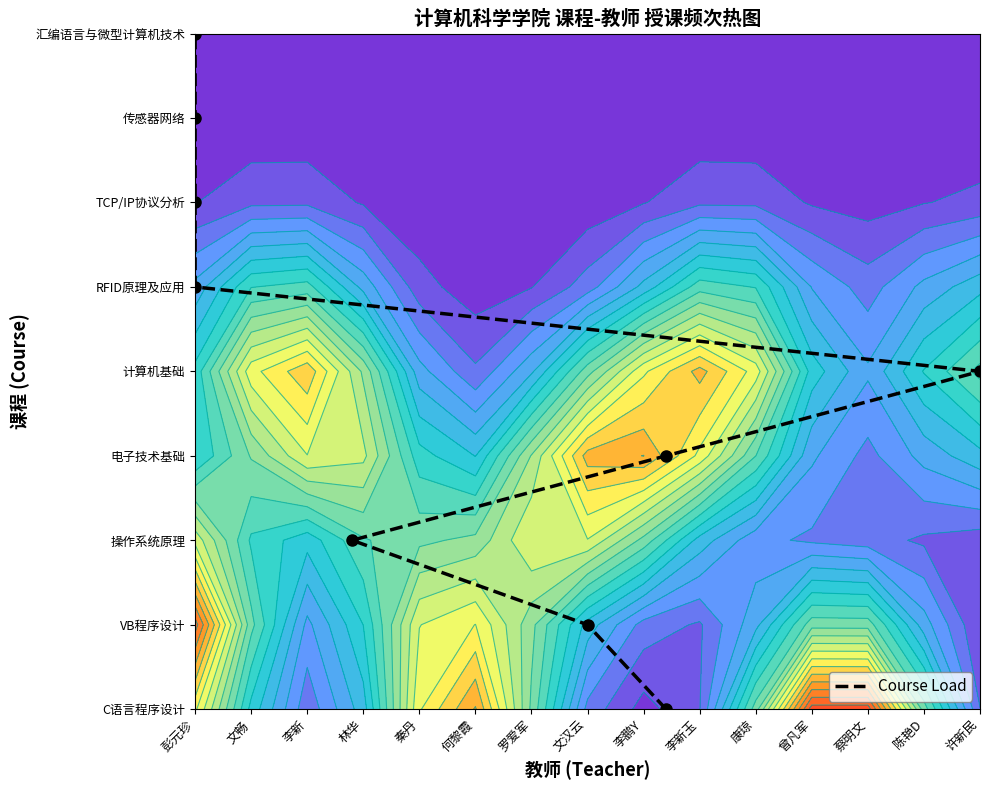

How many values are between 2 and 6?

5